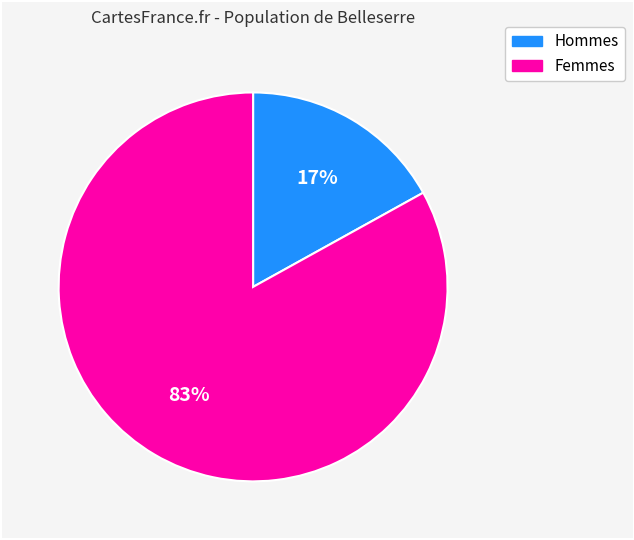

Is there any slice that represents more than half of the pie?

Yes